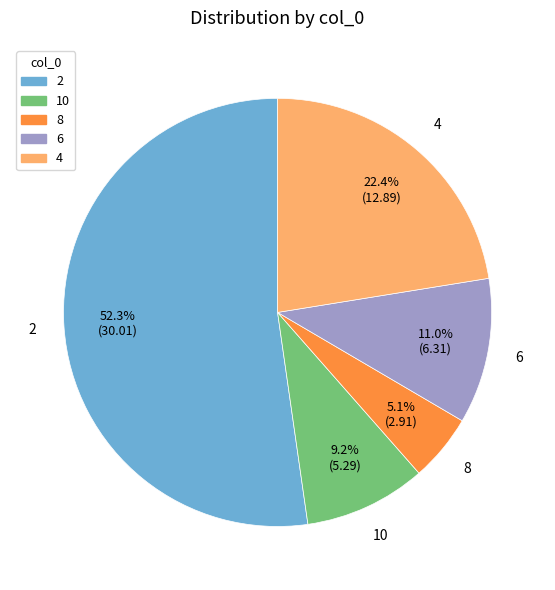

To the nearest percent, what is the difference between the 10 and 6 slice percentages?

2%